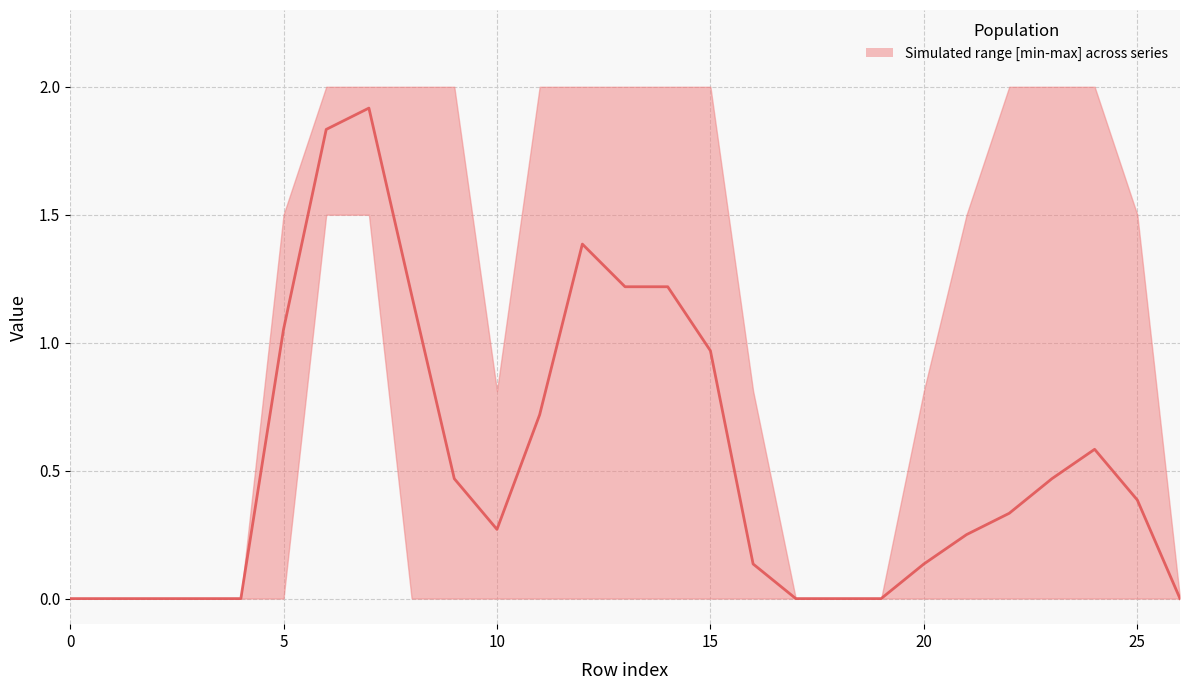

What is the sum of the values at 20 and 17?

0.1